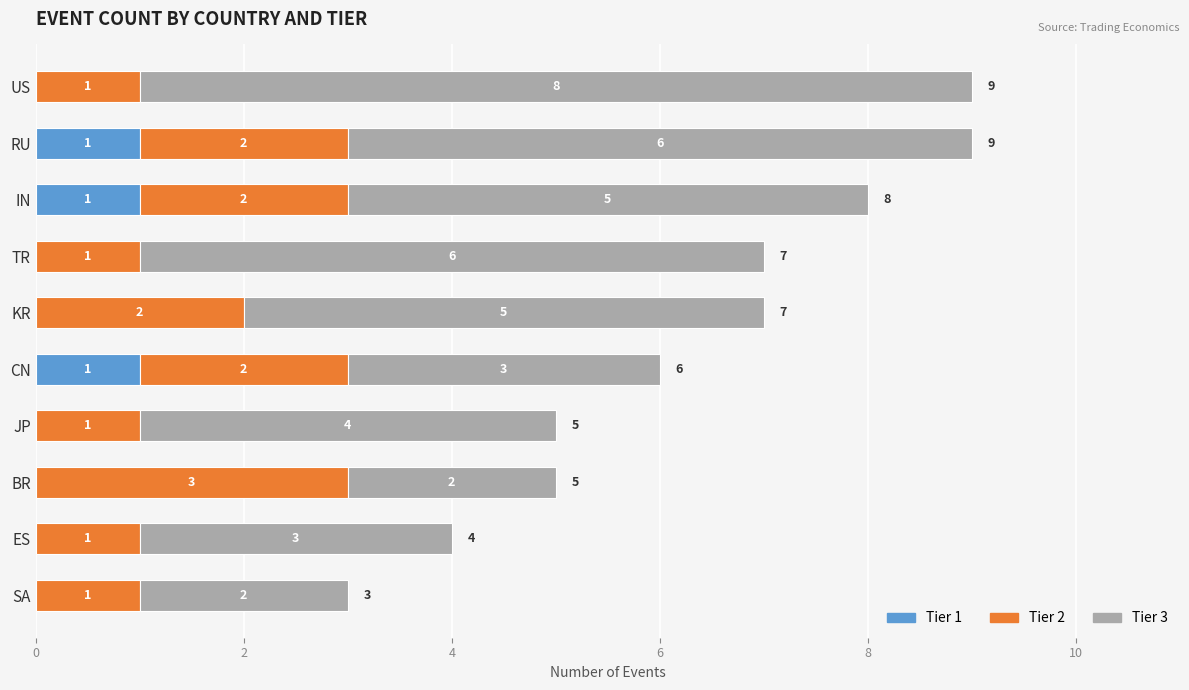

The Tier 1 series shows 0 at SA. True or false?

True